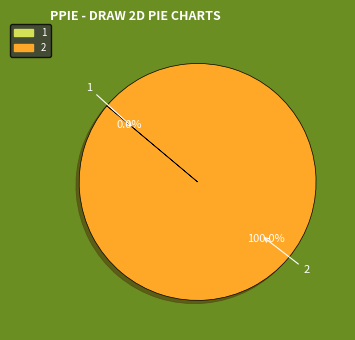

Does 2 account for over 50% of the chart?

Yes